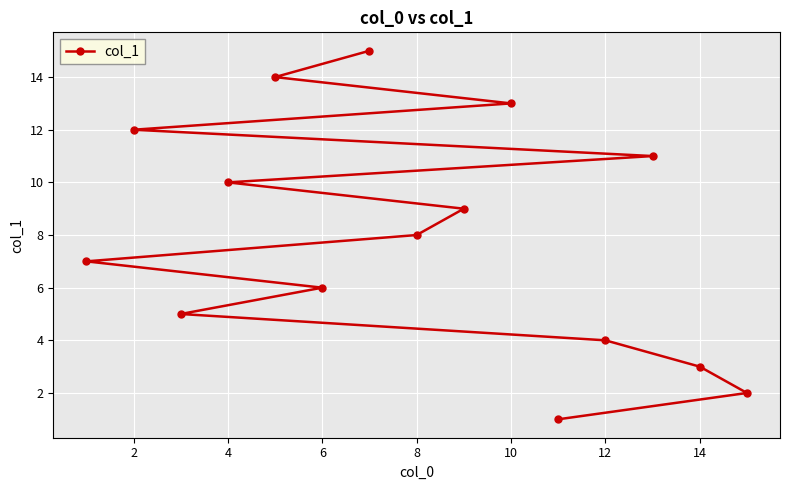

What is the smallest value displayed?

1